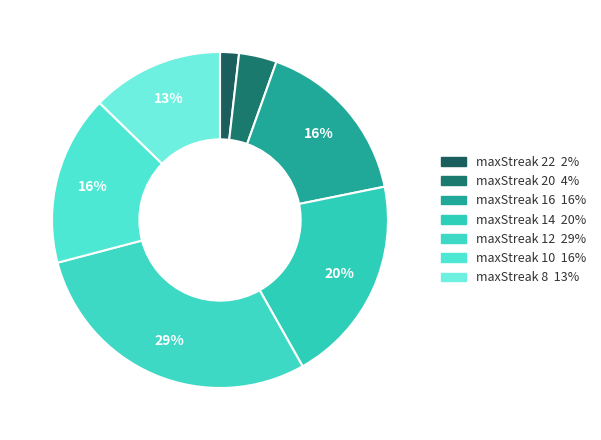

Count the number of slices in the pie.

7